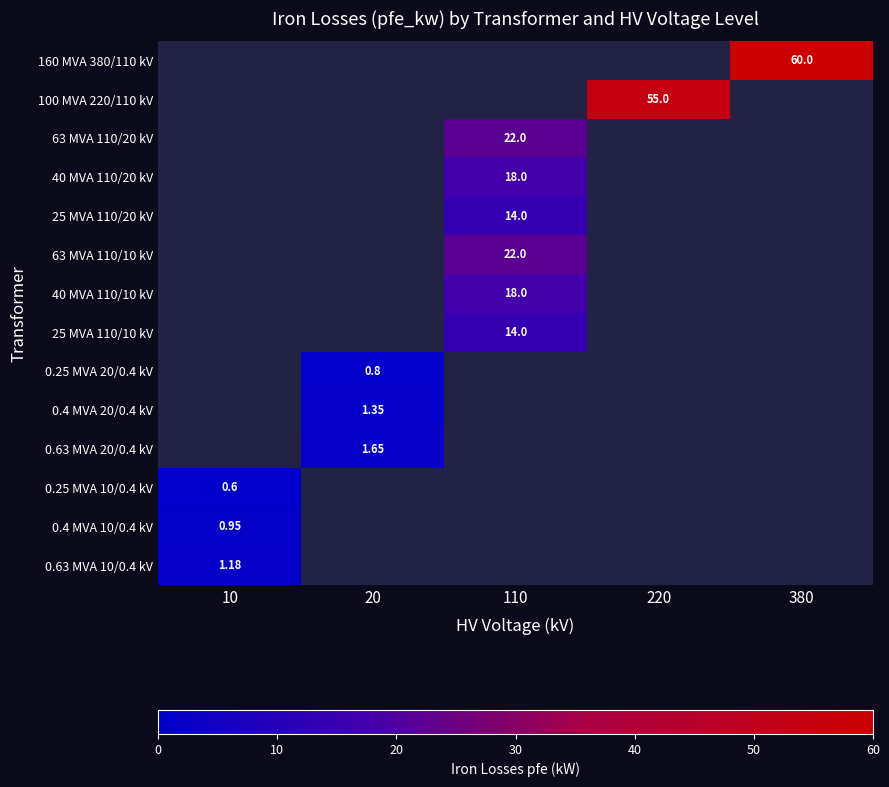

What is the minimum value shown in the chart?

0.6